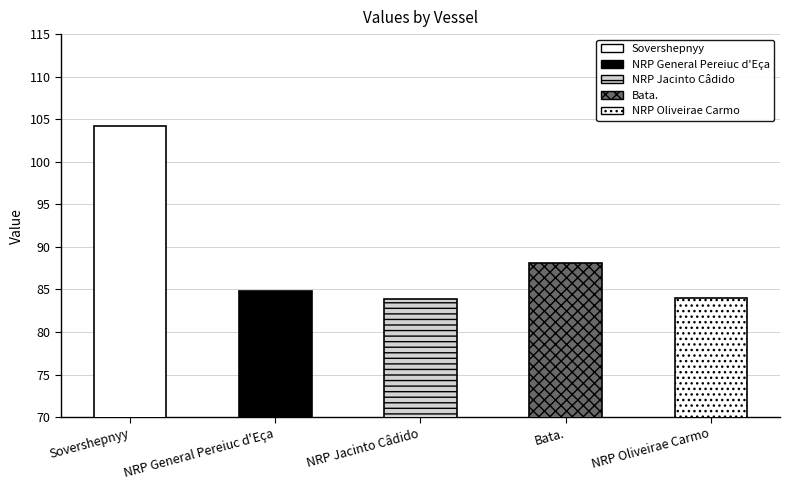

Which has a higher value, Bata. or NRP Oliveirae Carmo?

Bata.